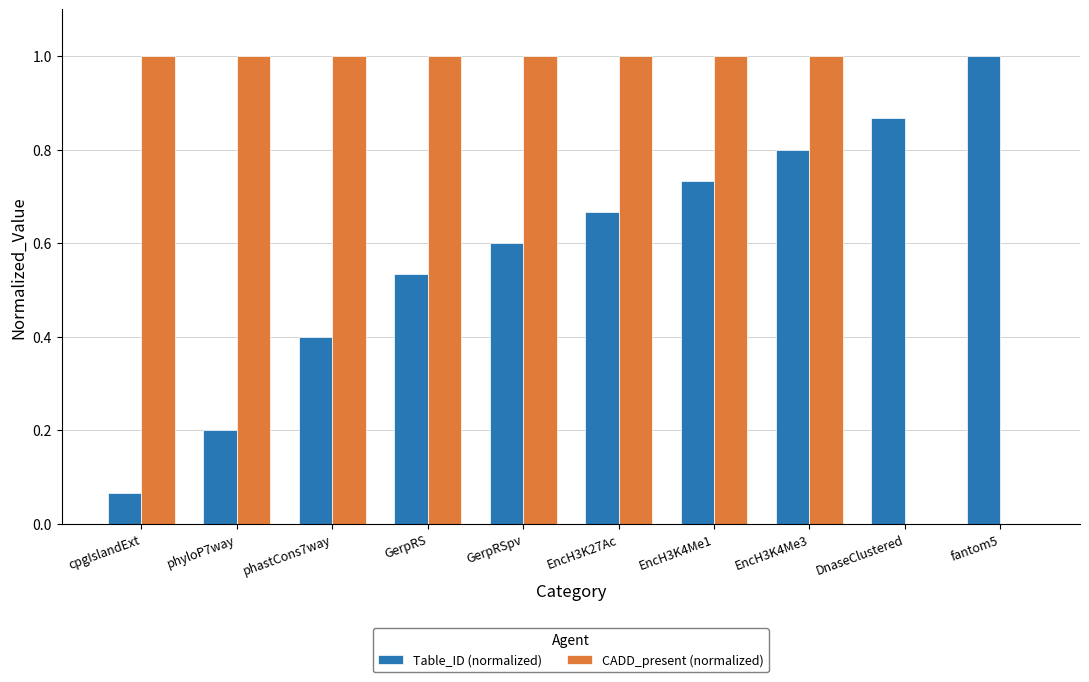

How many groups of bars are there?

10